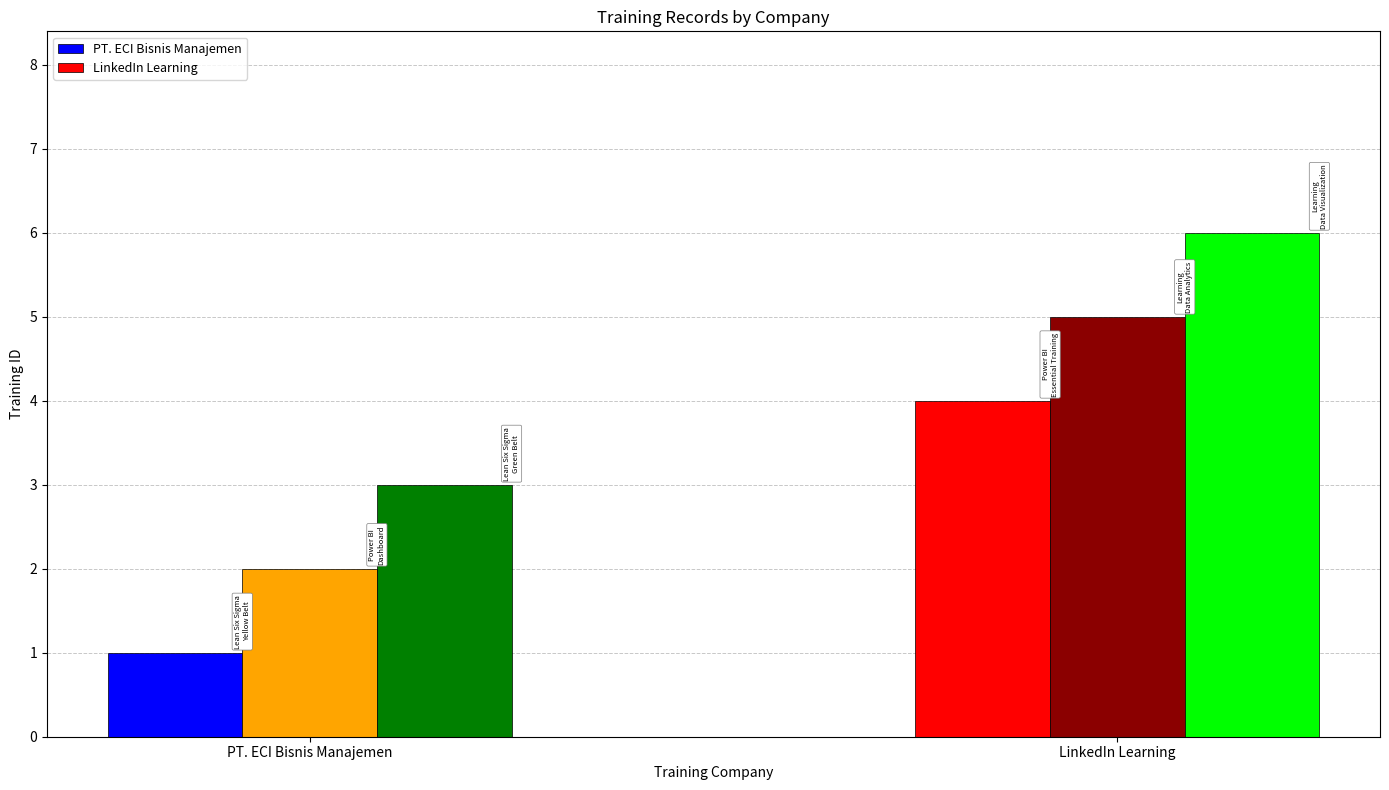

What position from the right is 2?

1